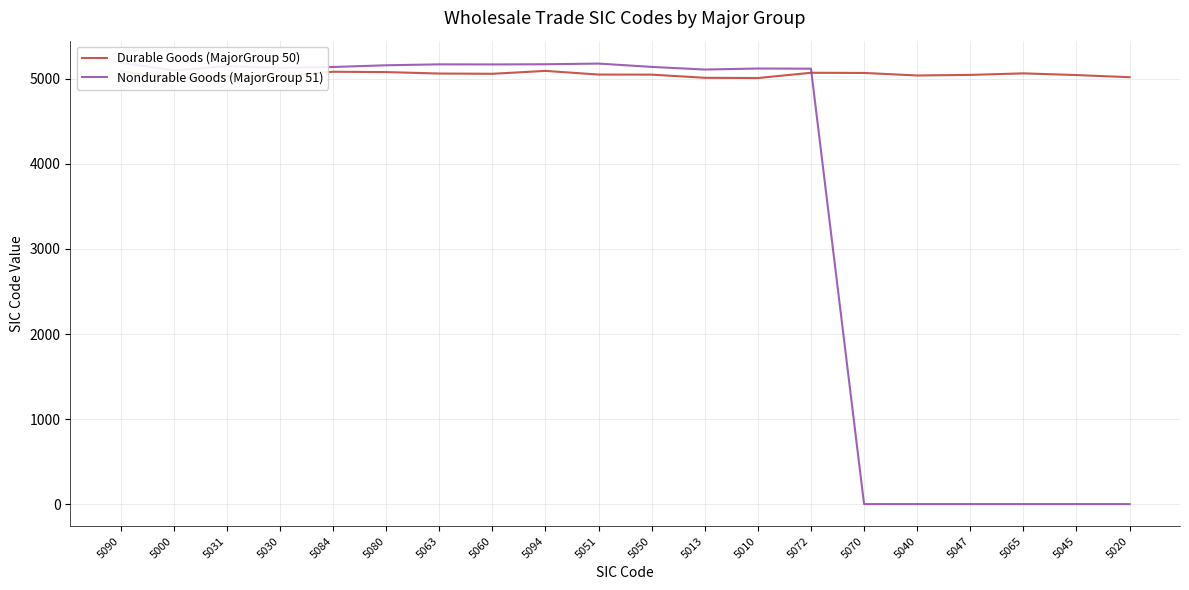

At which category is the sum across all series the highest?

5090